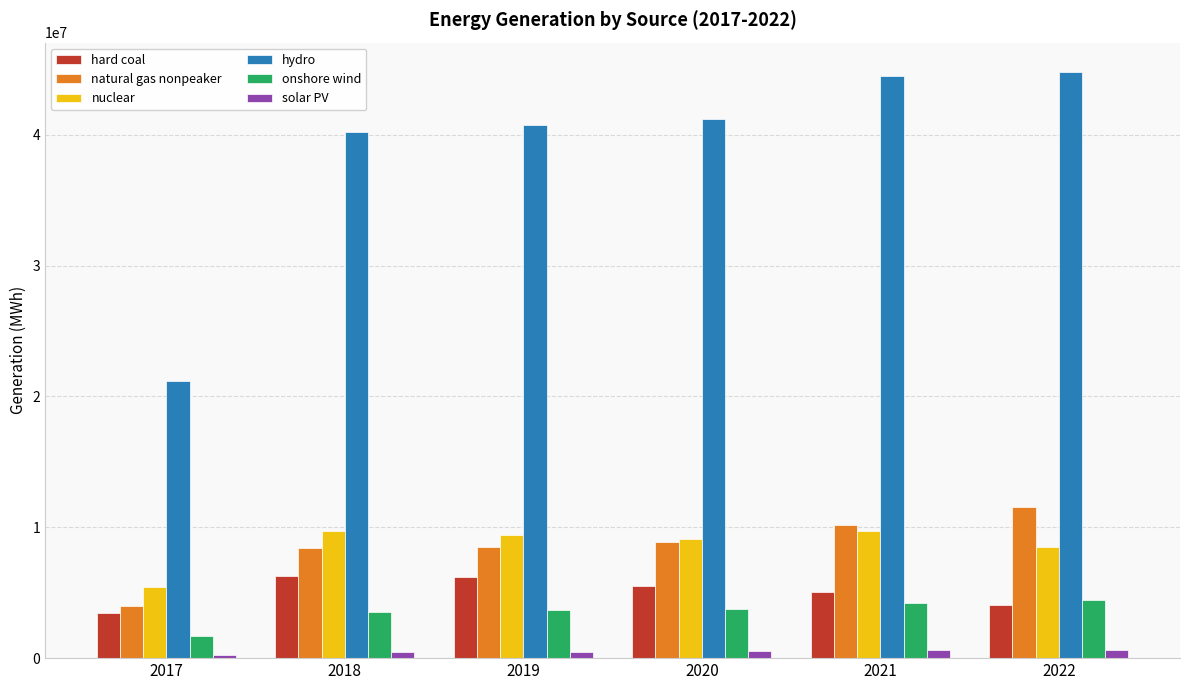

What is the difference between the second highest and second lowest values in the natural gas nonpeaker series?

1792767.1